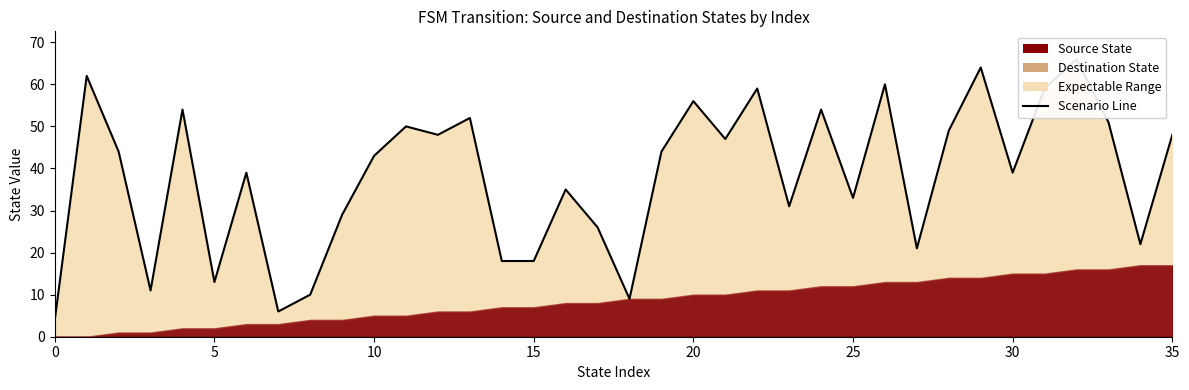

What value does the destination_state series have at 8, to the nearest 10?

10